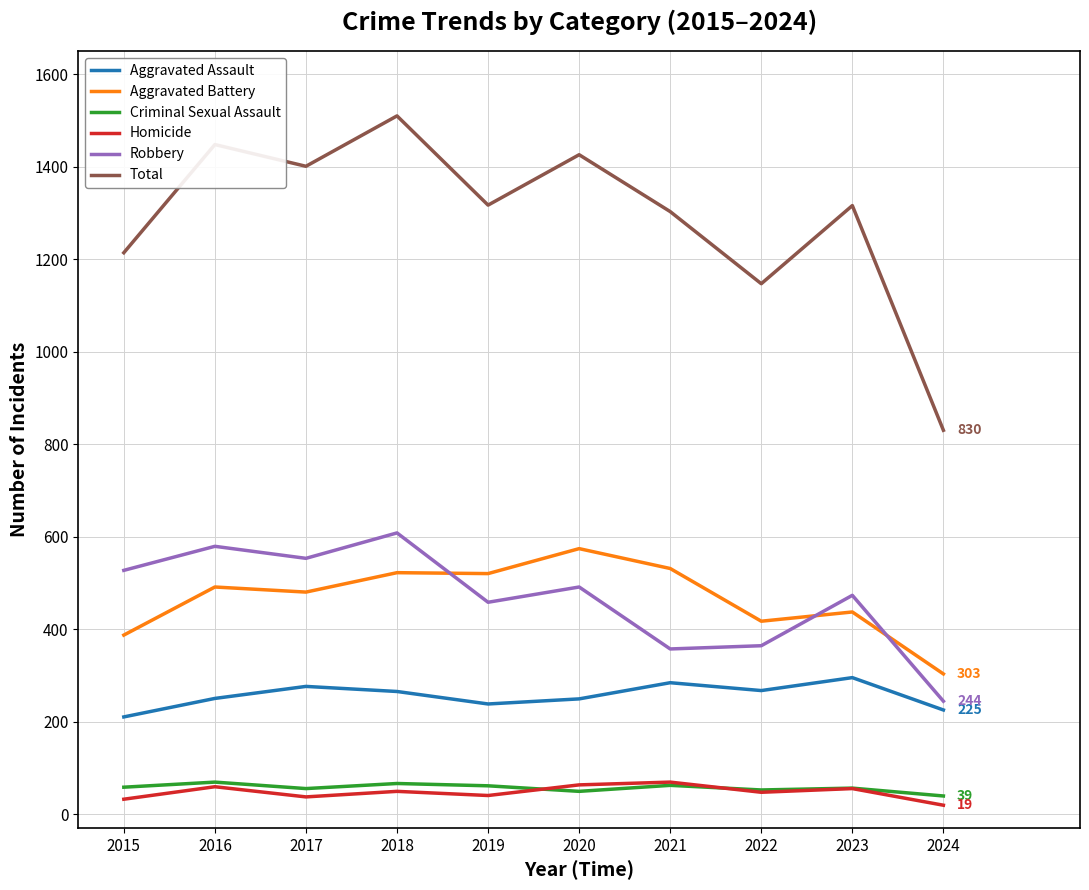

Which series has the largest total across all categories?

Total